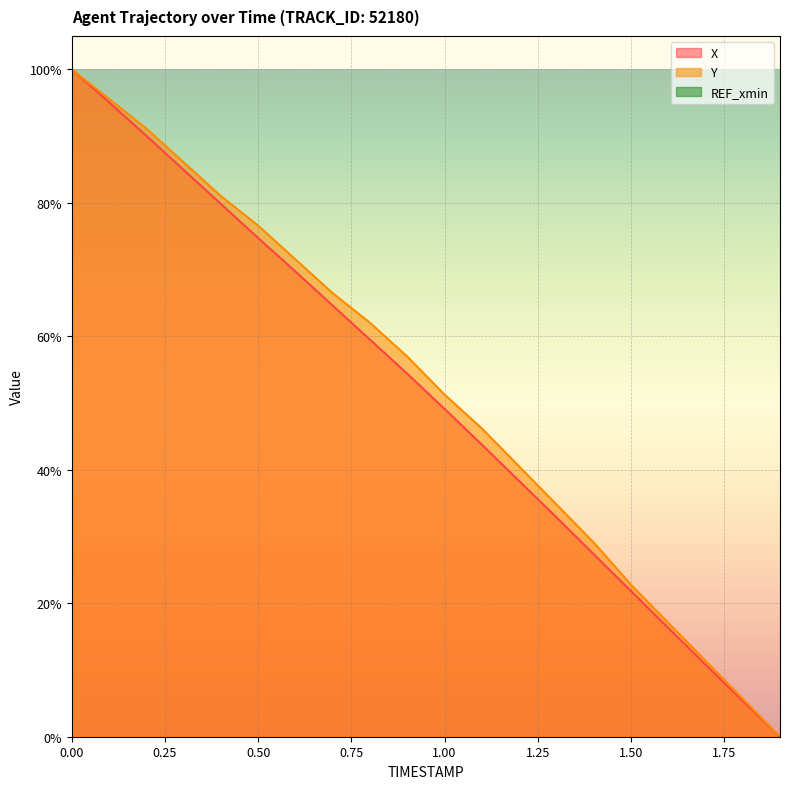

How many positive values does the Y series have?

19